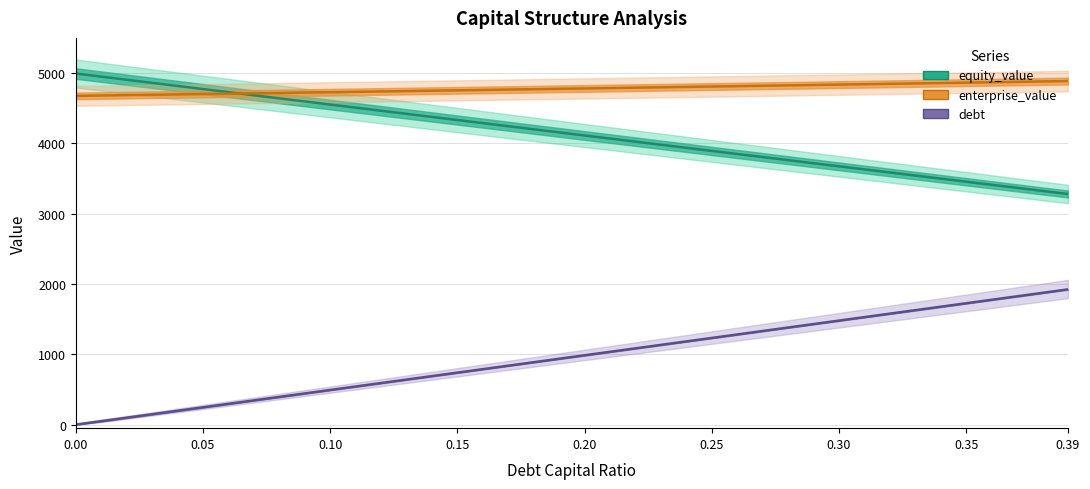

How many lines are shown in the chart?

3